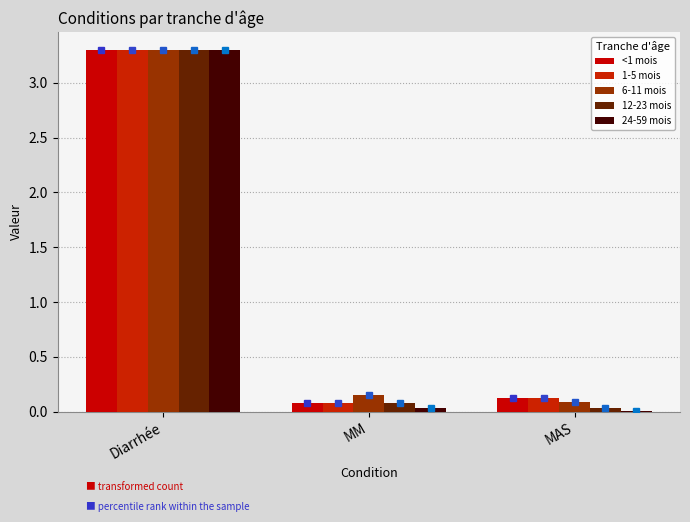

What position from the right is Diarrhée?

3